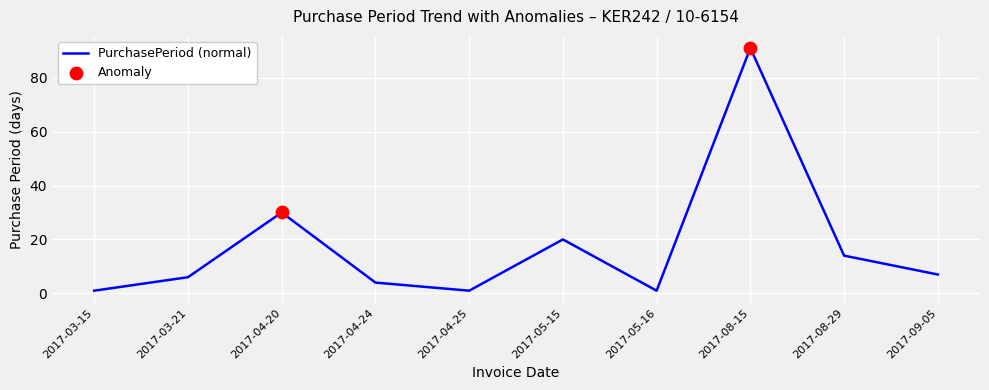

Which has a higher value, 2017-05-16 or 2017-08-15?

2017-08-15